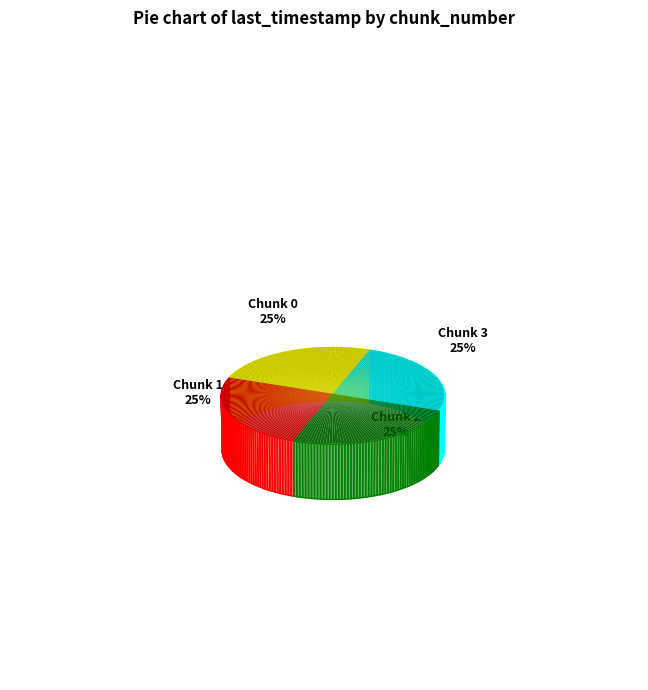

The Chunk 1 slice represents 12% of the pie. True or false?

False